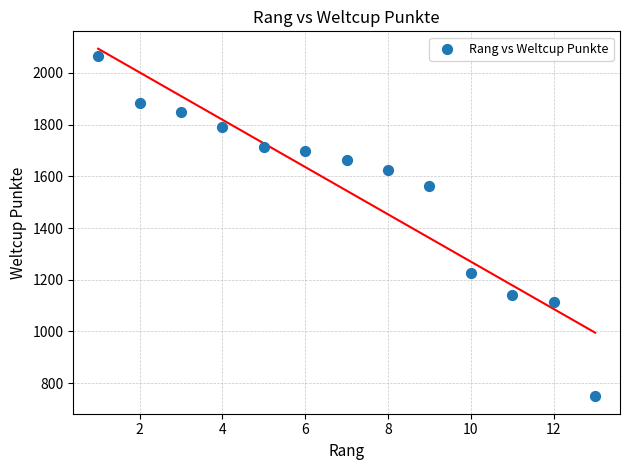

What Y value in the scatter plot is closest to 1408?

1564